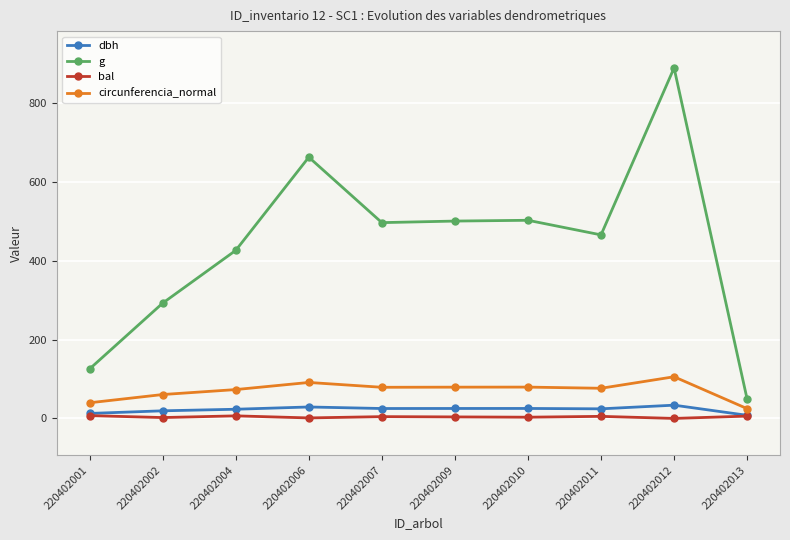

What is the difference between the circunferencia_normal values at 220402001 and 220402007?

39.3